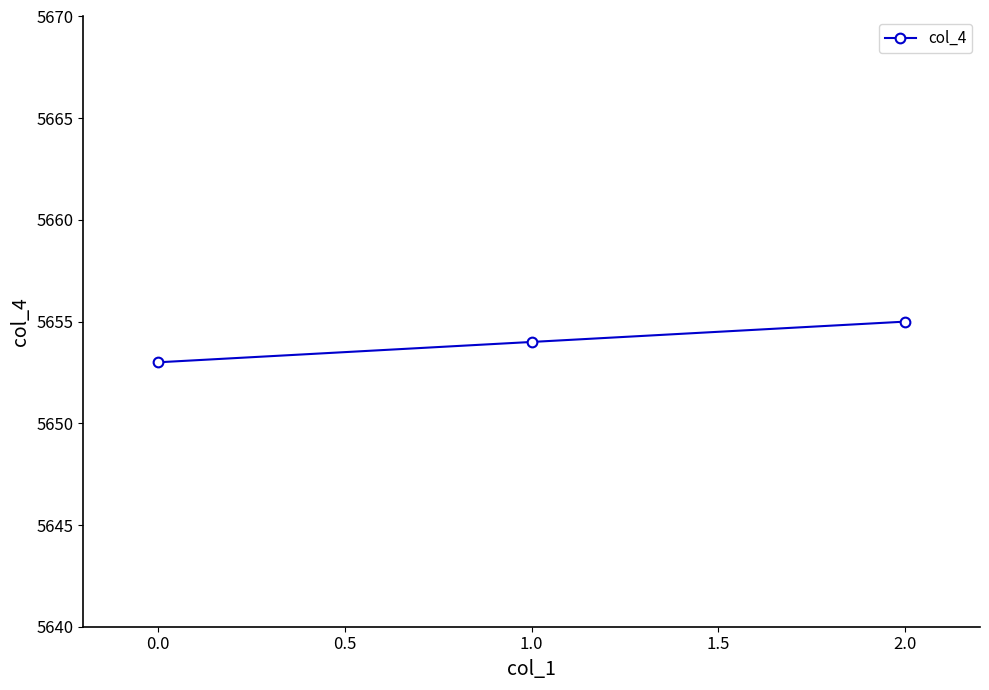

What is the change in value from 0.0 to 2.0?

+2